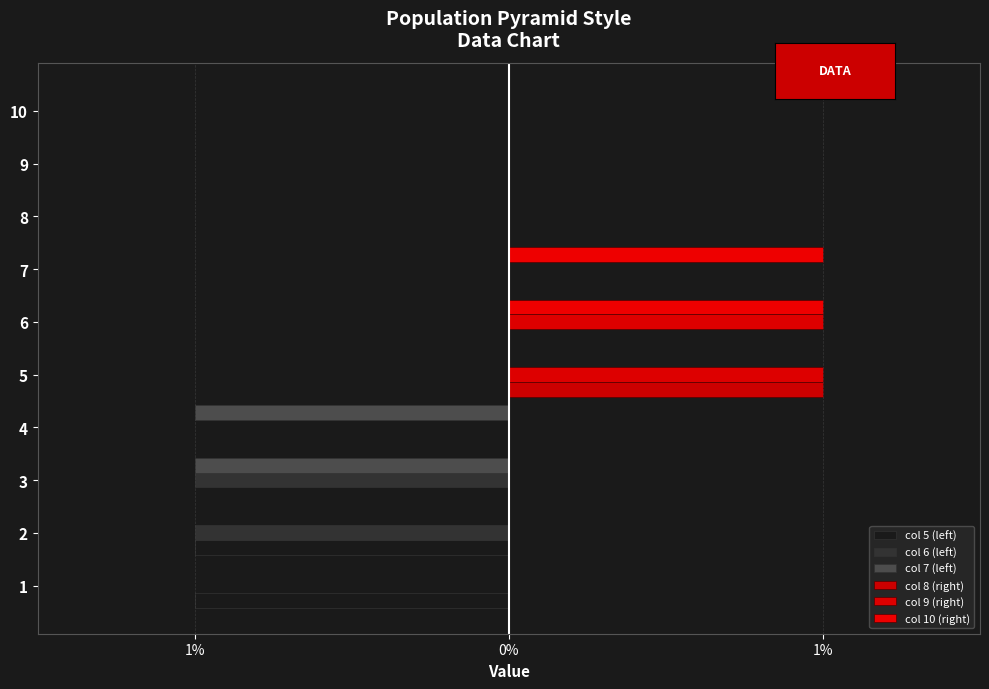

Reading left to right, what are all the values shown in this chart?

col 5 (left): -1	-1	0	0	0	0	0	0	0	0
col 6 (left): 0	-1	-1	0	0	0	0	0	0	0
col 7 (left): 0	0	-1	-1	0	0	0	0	0	0
col 8 (right): 0	0	0	0	1	0	0	0	0	0
col 9 (right): 0	0	0	0	1	1	0	0	0	0
col 10 (right): 0	0	0	0	0	1	1	0	0	0